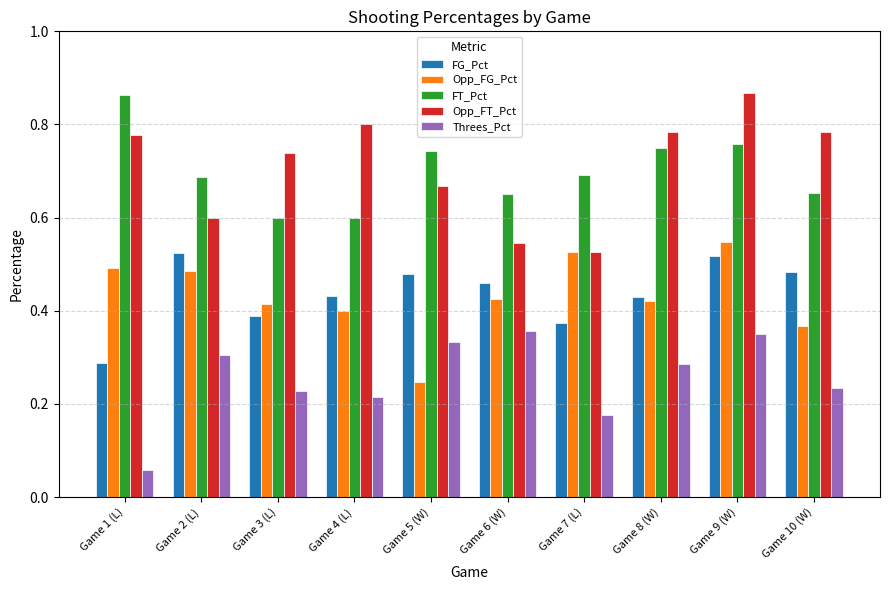

How many bars are there in total?

50